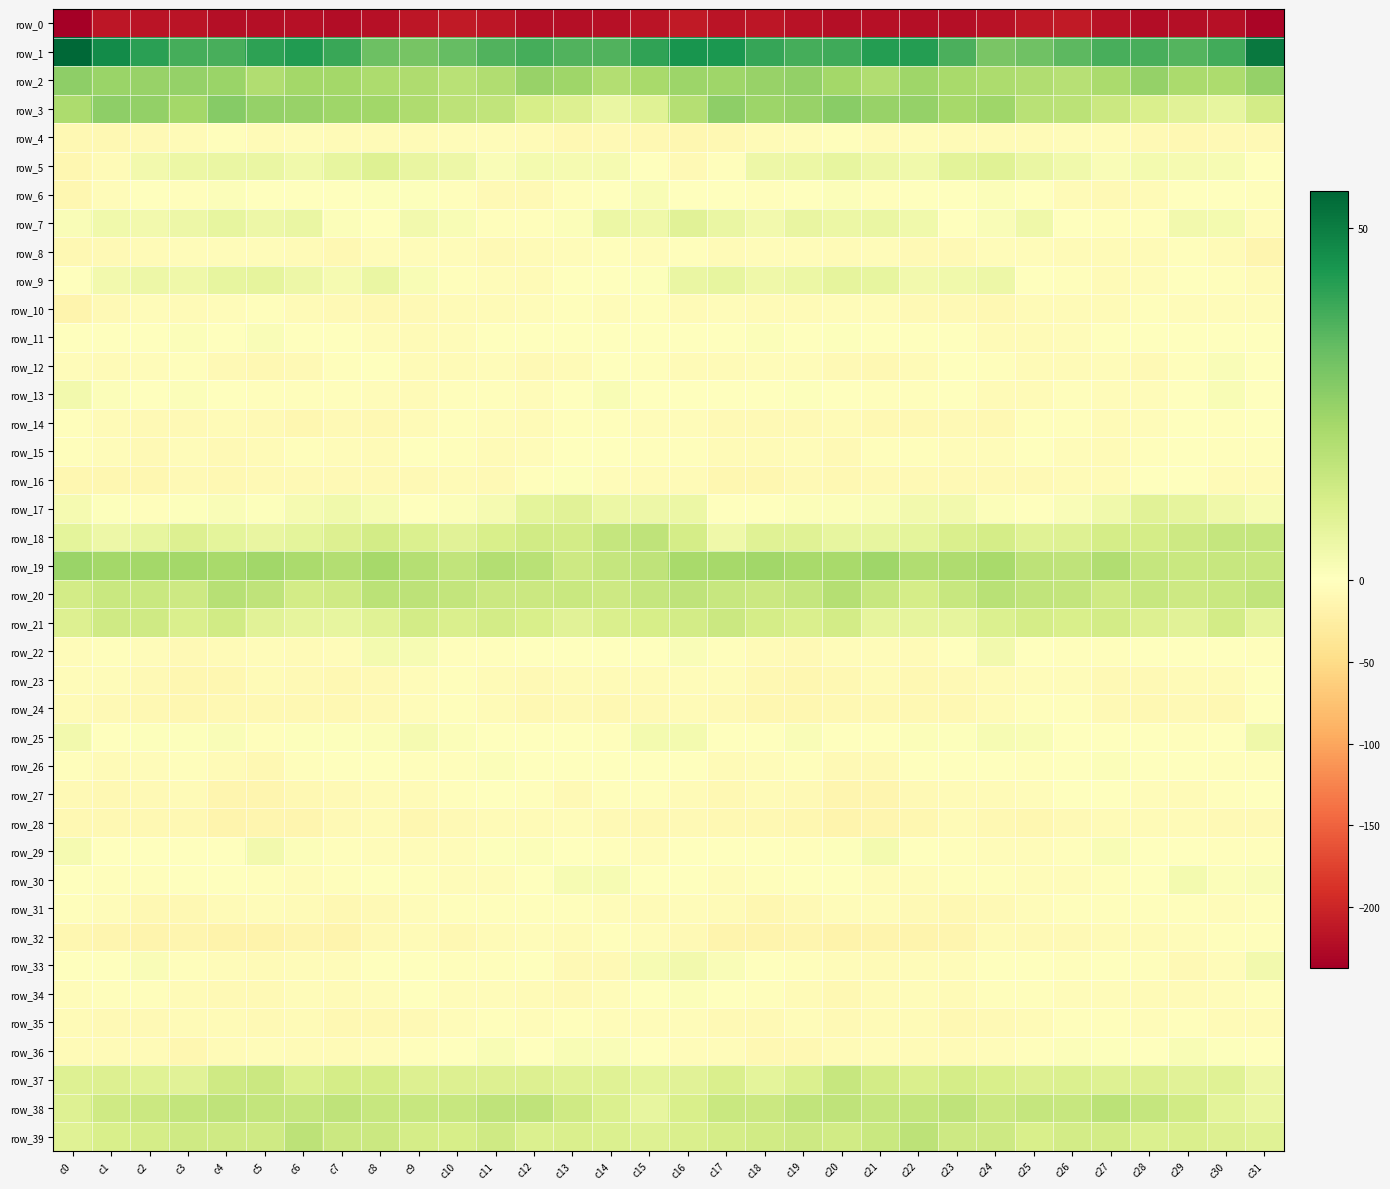

Reading left to right, list all the values displayed in this chart.

row_0: c0=-237.4	c1=-214.2	c2=-215.4	c3=-216.5	c4=-221.6	c5=-221.2	c6=-220.4	c7=-222.6	c8=-219.1	c9=-214.7	c10=-210.4	c11=-214.9	c12=-222.4	c13=-222.3	c14=-220.3	c15=-216.8	c16=-211.1	c17=-215.4	c18=-215.1	c19=-217.8	c20=-222.2	c21=-220.6	c22=-221.5	c23=-221.6	c24=-217.8	c25=-212.5	c26=-211.1	c27=-218.0	c28=-223.5	c29=-220.9	c30=-219.7	c31=-230.2
row_1: c0=55.1	c1=46.6	c2=41.5	c3=37.6	c4=37.4	c5=41.2	c6=43.0	c7=39.3	c8=31.8	c9=29.9	c10=33.2	c11=36.0	c12=37.6	c13=36.2	c14=35.8	c15=40.6	c16=44.8	c17=43.5	c18=39.9	c19=37.6	c20=38.5	c21=42.3	c22=42.4	c23=36.7	c24=29.7	c25=31.4	c26=34.3	c27=37.1	c28=37.1	c29=35.7	c30=38.1	c31=51.1
row_2: c0=26.1	c1=23.9	c2=24.2	c3=24.7	c4=24.0	c5=19.6	c6=22.0	c7=22.1	c8=20.4	c9=20.2	c10=18.0	c11=19.6	c12=24.2	c13=23.2	c14=19.1	c15=21.3	c16=23.4	c17=23.2	c18=24.5	c19=25.2	c20=22.1	c21=19.8	c22=23.1	c23=21.3	c24=20.4	c25=19.4	c26=18.2	c27=21.1	c28=24.8	c29=20.9	c30=20.4	c31=24.9
row_3: c0=20.6	c1=25.9	c2=25.4	c3=22.4	c4=27.4	c5=25.0	c6=24.4	c7=22.8	c8=22.8	c9=20.2	c10=16.9	c11=16.0	c12=11.6	c13=9.7	c14=5.8	c15=9.0	c16=18.7	c17=26.1	c18=23.4	c19=24.3	c20=27.0	c21=24.2	c22=24.7	c23=22.0	c24=23.0	c25=18.0	c26=17.5	c27=14.0	c28=10.6	c29=8.2	c30=6.8	c31=12.4
row_4: c0=-10.7	c1=-10.9	c2=-8.2	c3=-6.2	c4=-3.0	c5=-6.2	c6=-5.6	c7=-6.0	c8=-5.9	c9=-6.7	c10=-4.6	c11=-4.1	c12=-6.1	c13=-10.4	c14=-9.2	c15=-10.7	c16=-11.3	c17=-10.5	c18=-7.1	c19=-5.0	c20=-3.7	c21=-6.6	c22=-5.1	c23=-6.4	c24=-5.8	c25=-6.6	c26=-3.8	c27=-4.7	c28=-8.3	c29=-10.1	c30=-8.7	c31=-8.0
row_5: c0=-12.0	c1=-6.9	c2=3.8	c3=5.3	c4=6.0	c5=5.9	c6=4.1	c7=6.5	c8=9.5	c9=6.4	c10=5.1	c11=1.6	c12=3.2	c13=2.6	c14=2.8	c15=-0.9	c16=-7.5	c17=-2.4	c18=5.1	c19=5.2	c20=6.6	c21=5.1	c22=4.1	c23=8.1	c24=8.8	c25=5.6	c26=4.0	c27=1.6	c28=3.3	c29=2.6	c30=2.3	c31=-1.8
row_6: c0=-12.0	c1=-3.9	c2=-1.3	c3=-2.8	c4=0.9	c5=-1.2	c6=-1.6	c7=-0.5	c8=0.8	c9=0.6	c10=-3.5	c11=-8.3	c12=-8.0	c13=-3.1	c14=0.1	c15=1.7	c16=-0.6	c17=-0.4	c18=-2.9	c19=-1.7	c20=1.1	c21=-2.0	c22=-1.5	c23=-0.0	c24=1.1	c25=-0.4	c26=-5.6	c27=-9.0	c28=-6.3	c29=-1.7	c30=-0.1	c31=-2.5
row_7: c0=1.4	c1=4.2	c2=3.8	c3=4.9	c4=6.7	c5=5.0	c6=5.6	c7=0.9	c8=0.3	c9=3.8	c10=1.8	c11=-3.3	c12=-3.3	c13=1.0	c14=5.4	c15=4.5	c16=8.4	c17=5.7	c18=3.5	c19=6.1	c20=5.4	c21=5.6	c22=4.2	c23=-0.1	c24=1.4	c25=4.4	c26=-0.9	c27=-3.4	c28=-2.6	c29=3.7	c30=3.3	c31=-4.2
row_8: c0=-10.0	c1=-8.1	c2=-6.5	c3=-4.9	c4=-5.4	c5=-5.0	c6=-6.3	c7=-9.4	c8=-4.8	c9=-4.3	c10=-5.1	c11=-7.9	c12=-6.3	c13=-4.2	c14=-3.2	c15=-4.6	c16=-1.9	c17=-6.2	c18=-5.3	c19=-5.4	c20=-5.9	c21=-4.5	c22=-8.1	c23=-8.0	c24=-4.1	c25=-4.3	c26=-6.6	c27=-7.3	c28=-6.0	c29=-2.8	c30=-5.6	c31=-13.1
row_9: c0=-0.7	c1=3.8	c2=5.1	c3=4.5	c4=6.8	c5=6.9	c6=4.9	c7=2.9	c8=5.9	c9=2.0	c10=-1.9	c11=-5.5	c12=-5.7	c13=-1.7	c14=-1.3	c15=0.8	c16=5.8	c17=6.6	c18=4.3	c19=5.2	c20=7.0	c21=6.6	c22=3.8	c23=4.3	c24=5.1	c25=0.4	c26=-3.4	c27=-6.2	c28=-4.6	c29=-0.7	c30=-2.8	c31=-7.0
row_10: c0=-14.8	c1=-9.0	c2=-5.1	c3=-7.3	c4=-5.3	c5=-3.4	c6=-7.3	c7=-8.1	c8=-9.4	c9=-9.2	c10=-5.8	c11=-6.6	c12=-4.2	c13=-3.1	c14=-4.8	c15=-2.8	c16=-5.9	c17=-5.4	c18=-6.1	c19=-7.0	c20=-3.9	c21=-4.5	c22=-8.0	c23=-7.8	c24=-10.5	c25=-7.2	c26=-6.1	c27=-6.4	c28=-3.1	c29=-4.3	c30=-4.6	c31=-5.2
row_11: c0=-0.5	c1=-1.3	c2=-0.2	c3=1.2	c4=-0.3	c5=1.4	c6=-1.9	c7=-0.4	c8=-4.0	c9=-6.8	c10=-5.0	c11=-1.4	c12=-0.0	c13=-1.6	c14=-0.9	c15=-1.7	c16=-1.7	c17=-1.4	c18=1.0	c19=0.4	c20=0.8	c21=0.1	c22=-1.7	c23=-0.7	c24=-6.1	c25=-5.9	c26=-4.0	c27=-0.4	c28=-0.8	c29=-1.5	c30=-0.4	c31=-0.9
row_12: c0=-5.2	c1=-6.2	c2=-5.0	c3=-3.6	c4=-8.2	c5=-10.0	c6=-8.7	c7=-2.5	c8=-1.6	c9=-6.4	c10=-7.3	c11=-5.1	c12=-7.8	c13=-6.7	c14=0.3	c15=-3.1	c16=-6.2	c17=-6.6	c18=-4.0	c19=-4.9	c20=-9.0	c21=-10.5	c22=-6.7	c23=-0.9	c24=-3.4	c25=-7.2	c26=-6.5	c27=-5.5	c28=-9.0	c29=-3.7	c30=1.5	c31=-0.5
row_13: c0=3.6	c1=1.1	c2=0.1	c3=1.1	c4=-0.0	c5=-2.2	c6=-3.2	c7=-2.0	c8=-3.9	c9=-6.6	c10=-3.4	c11=-3.2	c12=-5.0	c13=-1.8	c14=1.9	c15=-1.5	c16=-0.9	c17=-0.2	c18=0.4	c19=0.8	c20=-0.5	c21=-3.3	c22=-2.8	c23=-1.8	c24=-5.6	c25=-5.9	c26=-2.6	c27=-4.2	c28=-4.6	c29=0.4	c30=2.0	c31=0.4
row_14: c0=-3.5	c1=-7.2	c2=-8.4	c3=-8.2	c4=-6.7	c5=-8.0	c6=-11.2	c7=-8.9	c8=-9.8	c9=-5.9	c10=-2.1	c11=-4.8	c12=-5.6	c13=-2.0	c14=-2.1	c15=-3.8	c16=-5.2	c17=-8.5	c18=-8.5	c19=-7.7	c20=-6.7	c21=-9.5	c22=-11.1	c23=-7.9	c24=-10.0	c25=-3.4	c26=-2.6	c27=-5.9	c28=-4.1	c29=-1.5	c30=-2.2	c31=-1.4
row_15: c0=-2.4	c1=-4.1	c2=-7.6	c3=-5.5	c4=-7.5	c5=-5.6	c6=-2.4	c7=-4.8	c8=-6.5	c9=-1.1	c10=-2.2	c11=-5.9	c12=-4.7	c13=-1.8	c14=-1.6	c15=-2.7	c16=-3.4	c17=-6.3	c18=-7.2	c19=-5.5	c20=-8.2	c21=-3.7	c22=-2.9	c23=-5.5	c24=-5.5	c25=-0.2	c26=-4.3	c27=-5.6	c28=-3.7	c29=-1.3	c30=-2.4	c31=-2.0
row_16: c0=-11.3	c1=-11.4	c2=-12.5	c3=-9.2	c4=-9.3	c5=-8.9	c6=-8.6	c7=-8.8	c8=-8.1	c9=-8.6	c10=-7.1	c11=-7.7	c12=-2.5	c13=0.5	c14=-4.2	c15=-5.8	c16=-7.2	c17=-12.8	c18=-11.3	c19=-8.8	c20=-9.4	c21=-9.0	c22=-8.4	c23=-8.9	c24=-8.0	c25=-8.4	c26=-7.1	c27=-6.5	c28=-0.2	c29=-1.3	c30=-5.6	c31=-5.7
row_17: c0=2.9	c1=0.8	c2=-1.9	c3=0.8	c4=1.5	c5=0.9	c6=2.6	c7=4.0	c8=2.3	c9=-1.0	c10=0.9	c11=2.7	c12=7.5	c13=8.3	c14=5.5	c15=5.1	c16=5.5	c17=-1.4	c18=-0.7	c19=1.3	c20=0.9	c21=1.4	c22=3.6	c23=3.5	c24=0.9	c25=-0.8	c26=1.7	c27=4.0	c28=8.6	c29=7.1	c30=4.5	c31=2.6
row_18: c0=7.4	c1=4.9	c2=6.7	c3=9.8	c4=7.4	c5=6.2	c6=7.5	c7=9.6	c8=12.1	c9=10.0	c10=8.3	c11=10.8	c12=12.6	c13=12.4	c14=15.3	c15=16.4	c16=11.7	c17=4.4	c18=8.9	c19=8.9	c20=6.6	c21=6.9	c22=7.7	c23=10.6	c24=11.9	c25=8.9	c26=9.1	c27=11.7	c28=12.0	c29=13.8	c30=15.4	c31=15.1
row_19: c0=24.0	c1=22.1	c2=22.1	c3=22.1	c4=21.1	c5=22.5	c6=21.1	c7=19.3	c8=21.6	c9=18.7	c10=16.0	c11=19.0	c12=17.8	c13=13.6	c14=15.2	c15=16.5	c16=21.4	c17=21.6	c18=22.5	c19=21.3	c20=21.5	c21=22.9	c22=19.4	c23=20.1	c24=21.4	c25=17.1	c26=16.7	c27=19.7	c28=15.2	c29=14.6	c30=15.0	c31=15.0
row_20: c0=12.2	c1=14.5	c2=14.6	c3=13.8	c4=18.2	c5=16.5	c6=12.4	c7=13.0	c8=17.3	c9=16.8	c10=15.6	c11=14.2	c12=13.8	c13=14.5	c14=13.6	c15=15.4	c16=16.4	c17=15.0	c18=13.9	c19=15.1	c20=18.6	c21=14.8	c22=11.7	c23=14.8	c24=17.7	c25=16.0	c26=15.5	c27=13.3	c28=14.7	c29=13.5	c30=14.6	c31=15.9
row_21: c0=9.9	c1=13.1	c2=13.3	c3=10.4	c4=12.6	c5=8.5	c6=7.0	c7=6.7	c8=8.7	c9=12.2	c10=10.7	c11=12.1	c12=10.9	c13=8.3	c14=10.7	c15=11.2	c16=12.1	c17=13.9	c18=12.1	c19=10.8	c20=12.2	c21=6.9	c22=7.0	c23=7.1	c24=10.0	c25=11.7	c26=11.0	c27=12.2	c28=9.8	c29=8.4	c30=12.1	c31=7.0
row_22: c0=-3.7	c1=-2.3	c2=-4.5	c3=-7.8	c4=-6.7	c5=-4.7	c6=-6.0	c7=-4.2	c8=3.0	c9=2.2	c10=-2.8	c11=-2.7	c12=-1.8	c13=-0.7	c14=-0.6	c15=0.1	c16=1.5	c17=-2.2	c18=-5.9	c19=-8.2	c20=-5.4	c21=-5.2	c22=-6.1	c23=-1.2	c24=3.8	c25=0.0	c26=-3.5	c27=-2.0	c28=-1.7	c29=-0.8	c30=0.1	c31=-2.3
row_23: c0=-5.5	c1=-5.0	c2=-8.1	c3=-12.4	c4=-11.3	c5=-7.3	c6=-8.7	c7=-9.6	c8=-8.0	c9=-4.8	c10=-3.1	c11=-7.0	c12=-9.0	c13=-6.8	c14=-6.5	c15=-6.0	c16=-3.8	c17=-4.8	c18=-10.2	c19=-12.9	c20=-9.5	c21=-7.3	c22=-9.5	c23=-8.8	c24=-7.2	c25=-3.7	c26=-4.2	c27=-8.3	c28=-8.3	c29=-6.5	c30=-5.8	c31=-0.9
row_24: c0=-6.3	c1=-7.5	c2=-10.6	c3=-11.7	c4=-10.9	c5=-10.6	c6=-10.5	c7=-10.2	c8=-9.0	c9=-4.5	c10=-2.7	c11=-6.0	c12=-10.2	c13=-7.7	c14=-9.8	c15=-8.1	c16=-5.9	c17=-7.9	c18=-11.6	c19=-11.5	c20=-10.7	c21=-10.4	c22=-10.8	c23=-9.9	c24=-7.3	c25=-3.7	c26=-3.2	c27=-8.2	c28=-9.4	c29=-8.2	c30=-9.4	c31=-0.5
row_25: c0=3.9	c1=0.4	c2=0.5	c3=0.8	c4=1.4	c5=-2.1	c6=0.7	c7=0.8	c8=1.0	c9=2.7	c10=0.9	c11=-1.0	c12=0.1	c13=-1.5	c14=-2.2	c15=3.3	c16=3.3	c17=0.3	c18=0.2	c19=1.4	c20=-0.2	c21=-1.5	c22=1.3	c23=0.4	c24=2.3	c25=2.0	c26=-0.1	c27=-0.6	c28=-0.1	c29=-2.5	c30=-1.0	c31=4.3
row_26: c0=-2.6	c1=-5.6	c2=-5.4	c3=-3.3	c4=-5.8	c5=-10.2	c6=-3.3	c7=-0.6	c8=-1.1	c9=-2.2	c10=-2.1	c11=1.0	c12=0.3	c13=-0.1	c14=-1.9	c15=-0.1	c16=-1.0	c17=-5.7	c18=-4.9	c19=-3.3	c20=-8.4	c21=-8.4	c22=-1.1	c23=-1.2	c24=-0.9	c25=-3.0	c26=-0.7	c27=0.9	c28=0.4	c29=-0.3	c30=-3.1	c31=-3.7
row_27: c0=-8.9	c1=-10.8	c2=-8.9	c3=-5.8	c4=-13.3	c5=-14.2	c6=-10.3	c7=-7.5	c8=-5.9	c9=-5.8	c10=-2.7	c11=-0.3	c12=-2.6	c13=-7.4	c14=-3.7	c15=-2.3	c16=-7.2	c17=-10.9	c18=-6.9	c19=-8.0	c20=-14.7	c21=-13.1	c22=-9.0	c23=-6.7	c24=-5.9	c25=-4.6	c26=-1.6	c27=-0.3	c28=-5.0	c29=-6.5	c30=-2.5	c31=-1.6
row_28: c0=-9.4	c1=-9.5	c2=-11.0	c3=-10.1	c4=-15.7	c5=-14.8	c6=-13.1	c7=-8.6	c8=-7.2	c9=-12.7	c10=-9.1	c11=-7.2	c12=-6.3	c13=-5.4	c14=-7.8	c15=-9.6	c16=-9.2	c17=-11.1	c18=-10.0	c19=-12.4	c20=-15.4	c21=-14.3	c22=-11.9	c23=-6.8	c24=-9.6	c25=-12.0	c26=-7.9	c27=-7.2	c28=-5.6	c29=-6.4	c30=-8.2	c31=-8.1
row_29: c0=2.9	c1=0.3	c2=-1.3	c3=-1.0	c4=-1.8	c5=3.5	c6=1.1	c7=-3.0	c8=-4.1	c9=-4.7	c10=-4.0	c11=0.9	c12=0.9	c13=-0.0	c14=-2.3	c15=-3.9	c16=-0.9	c17=-1.4	c18=-1.2	c19=-1.9	c20=0.8	c21=3.4	c22=-0.9	c23=-3.6	c24=-4.2	c25=-4.8	c26=-2.6	c27=2.0	c28=0.0	c29=-0.3	c30=-3.4	c31=-2.7
row_30: c0=-0.7	c1=-3.7	c2=-3.6	c3=-0.9	c4=-0.4	c5=-3.7	c6=-4.9	c7=-3.7	c8=-1.7	c9=-3.6	c10=-5.4	c11=-4.2	c12=-1.5	c13=2.4	c14=2.4	c15=-1.1	c16=-1.3	c17=-5.0	c18=-2.6	c19=-0.3	c20=-1.3	c21=-4.4	c22=-5.1	c23=-2.5	c24=-1.9	c25=-4.8	c26=-5.3	c27=-3.2	c28=-0.1	c29=3.3	c30=1.3	c31=1.5
row_31: c0=-2.3	c1=-4.3	c2=-10.4	c3=-10.0	c4=-5.7	c5=-4.7	c6=-7.1	c7=-10.4	c8=-9.2	c9=-4.5	c10=-3.3	c11=-2.0	c12=-3.5	c13=-2.5	c14=-3.9	c15=-6.5	c16=-5.2	c17=-6.6	c18=-11.7	c19=-7.8	c20=-5.5	c21=-4.7	c22=-9.1	c23=-10.4	c24=-7.4	c25=-3.8	c26=-2.7	c27=-2.4	c28=-3.7	c29=-2.5	c30=-4.7	c31=-2.6
row_32: c0=-11.9	c1=-14.5	c2=-15.9	c3=-14.5	c4=-16.9	c5=-17.1	c6=-14.6	c7=-15.4	c8=-7.9	c9=-6.4	c10=-9.6	c11=-7.3	c12=-5.4	c13=-5.7	c14=-3.3	c15=-3.8	c16=-8.9	c17=-14.9	c18=-15.9	c19=-14.6	c20=-18.2	c21=-15.4	c22=-15.2	c23=-13.4	c24=-5.8	c25=-8.1	c26=-9.2	c27=-5.9	c28=-6.0	c29=-4.2	c30=-3.4	c31=-2.3
row_33: c0=-0.6	c1=0.0	c2=1.4	c3=-1.9	c4=-4.1	c5=-6.9	c6=-5.4	c7=-4.8	c8=-1.7	c9=-0.1	c10=-3.0	c11=-2.7	c12=-1.2	c13=-8.2	c14=-7.6	c15=2.4	c16=3.6	c17=1.5	c18=0.4	c19=-3.1	c20=-4.8	c21=-7.3	c22=-4.4	c23=-4.2	c24=-0.2	c25=-1.1	c26=-3.7	c27=-1.3	c28=-3.4	c29=-8.9	c30=-5.1	c31=3.6
row_34: c0=-4.4	c1=-3.3	c2=-2.7	c3=-5.7	c4=-8.9	c5=-8.4	c6=-5.3	c7=-6.1	c8=-4.6	c9=-1.5	c10=-3.9	c11=-4.4	c12=-6.0	c13=-7.6	c14=-4.6	c15=-1.8	c16=0.9	c17=-1.8	c18=-3.5	c19=-7.1	c20=-9.4	c21=-7.4	c22=-5.0	c23=-5.9	c24=-3.3	c25=-2.0	c26=-4.5	c27=-4.4	c28=-7.2	c29=-6.4	c30=-4.8	c31=-3.3
row_35: c0=-6.8	c1=-8.2	c2=-8.3	c3=-5.9	c4=-6.1	c5=-7.6	c6=-5.8	c7=-9.8	c8=-9.3	c9=-7.5	c10=-4.5	c11=-2.1	c12=-4.7	c13=-2.1	c14=-4.6	c15=-5.2	c16=-4.2	c17=-7.8	c18=-7.5	c19=-5.4	c20=-7.5	c21=-6.6	c22=-6.8	c23=-10.2	c24=-8.9	c25=-6.7	c26=-2.8	c27=-3.0	c28=-3.9	c29=-3.1	c30=-5.8	c31=-5.6
row_36: c0=-5.7	c1=-5.9	c2=-7.2	c3=-11.4	c4=-7.4	c5=-4.9	c6=-6.0	c7=-6.9	c8=-5.0	c9=-2.6	c10=-0.5	c11=1.7	c12=-1.2	c13=1.8	c14=1.5	c15=-1.4	c16=-3.8	c17=-4.7	c18=-9.5	c19=-10.7	c20=-6.1	c21=-4.6	c22=-6.9	c23=-6.6	c24=-3.9	c25=-1.9	c26=0.9	c27=0.5	c28=-0.8	c29=2.0	c30=0.5	c31=-1.8
row_37: c0=9.4	c1=9.6	c2=8.6	c3=8.6	c4=13.3	c5=14.0	c6=10.3	c7=11.9	c8=11.7	c9=9.8	c10=9.7	c11=9.6	c12=9.9	c13=8.7	c14=8.8	c15=7.7	c16=8.3	c17=10.4	c18=7.7	c19=10.1	c20=14.7	c21=12.3	c22=10.5	c23=12.1	c24=11.1	c25=9.5	c26=9.9	c27=9.4	c28=9.8	c29=8.3	c30=8.7	c31=5.0
row_38: c0=9.4	c1=13.2	c2=13.9	c3=15.5	c4=16.5	c5=15.7	c6=15.1	c7=16.5	c8=14.9	c9=15.0	c10=14.9	c11=16.4	c12=16.7	c13=13.1	c14=10.0	c15=6.7	c16=11.0	c17=14.6	c18=13.9	c19=16.3	c20=16.5	c21=15.1	c22=15.8	c23=16.4	c24=14.2	c25=15.4	c26=14.7	c27=17.6	c28=15.2	c29=12.7	c30=7.9	c31=5.7
row_39: c0=8.8	c1=10.9	c2=12.0	c3=13.3	c4=13.2	c5=13.2	c6=17.1	c7=14.0	c8=13.9	c9=11.9	c10=11.6	c11=12.9	c12=10.1	c13=10.7	c14=10.0	c15=9.5	c16=10.5	c17=11.8	c18=12.7	c19=13.5	c20=12.7	c21=14.5	c22=17.0	c23=13.4	c24=13.7	c25=11.1	c26=12.2	c27=12.2	c28=10.1	c29=10.8	c30=9.7	c31=8.7